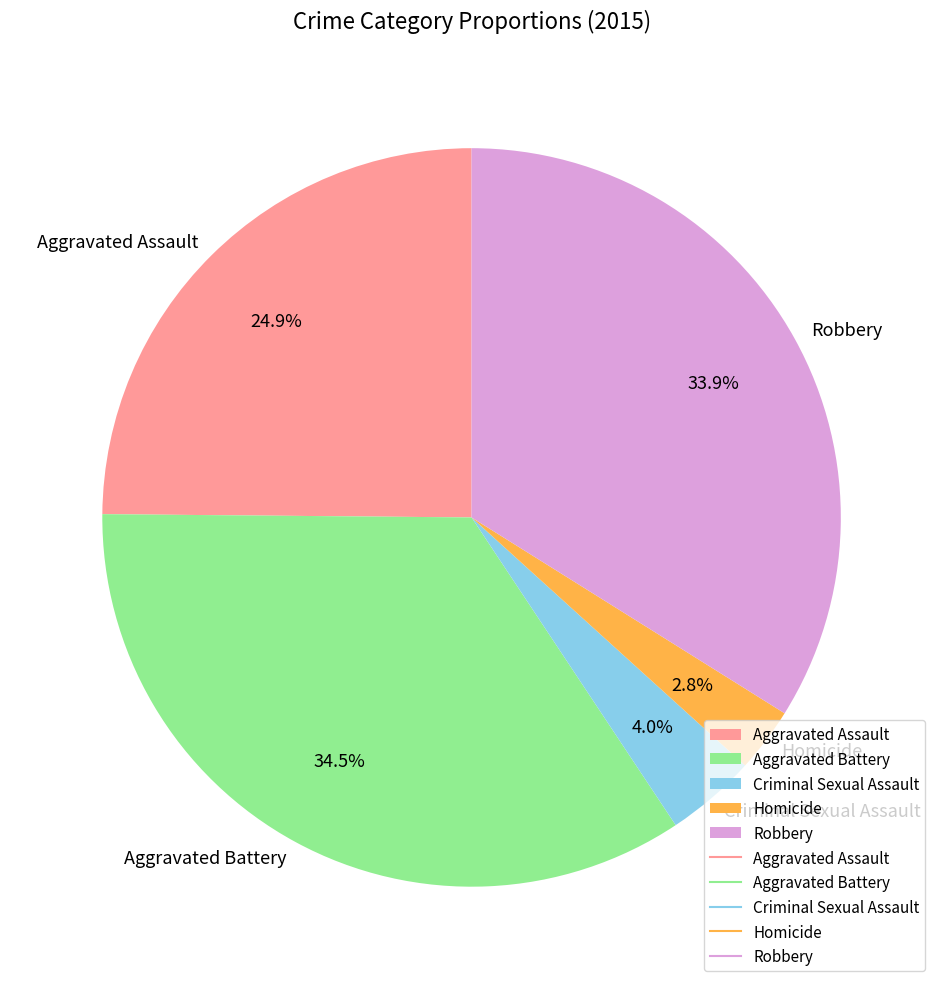

Is there a majority slice in this chart?

No